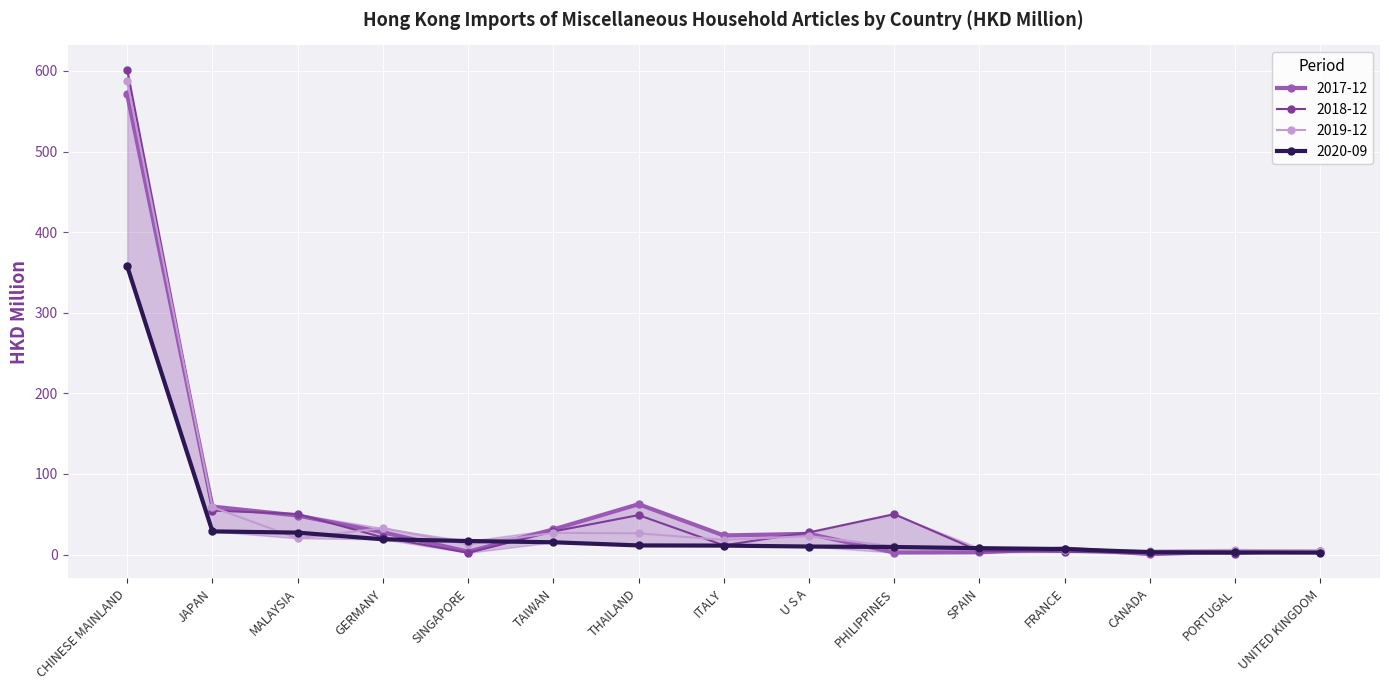

What position from the left is PORTUGAL?

14